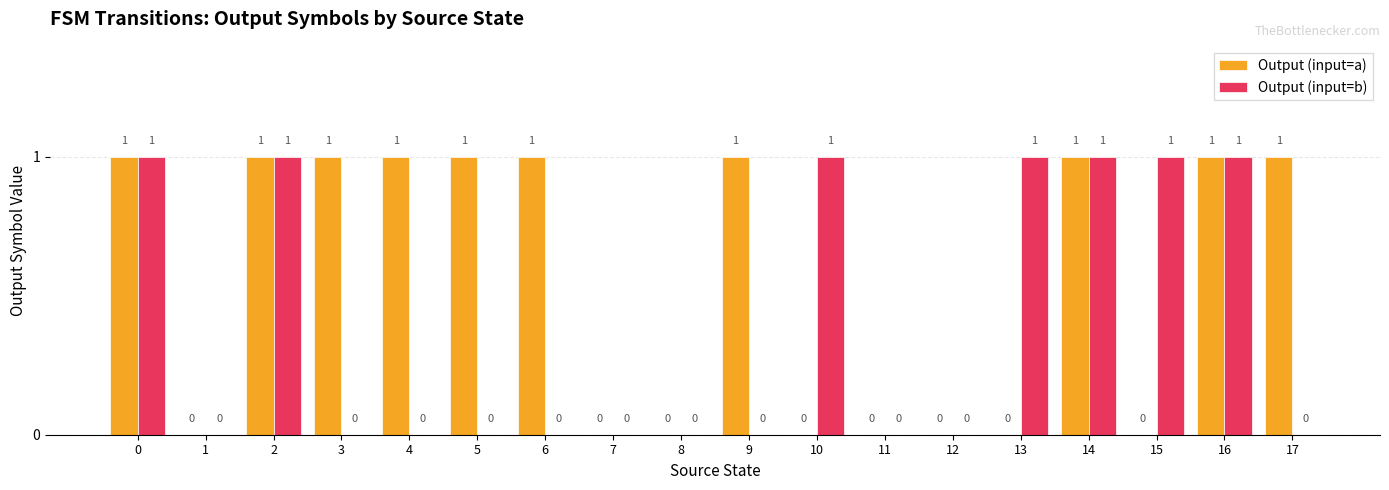

Is the value of Output (input=b) at 6 greater than the value of Output (input=a) at 6?

No